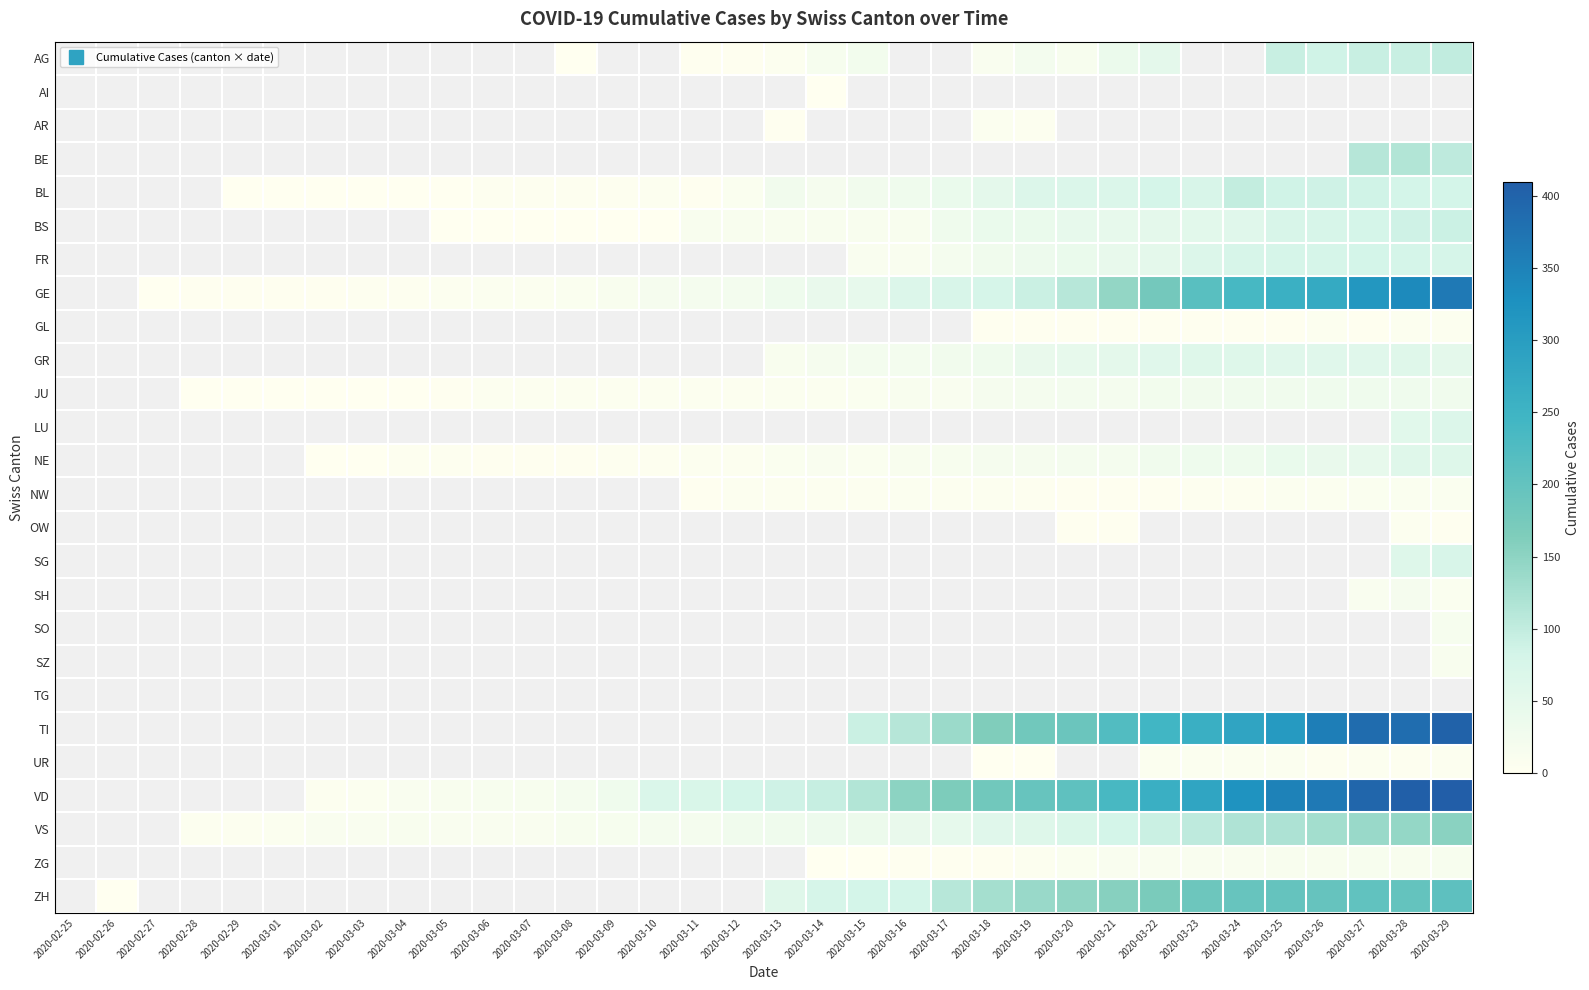

What is the maximum value shown in the chart?

410.0